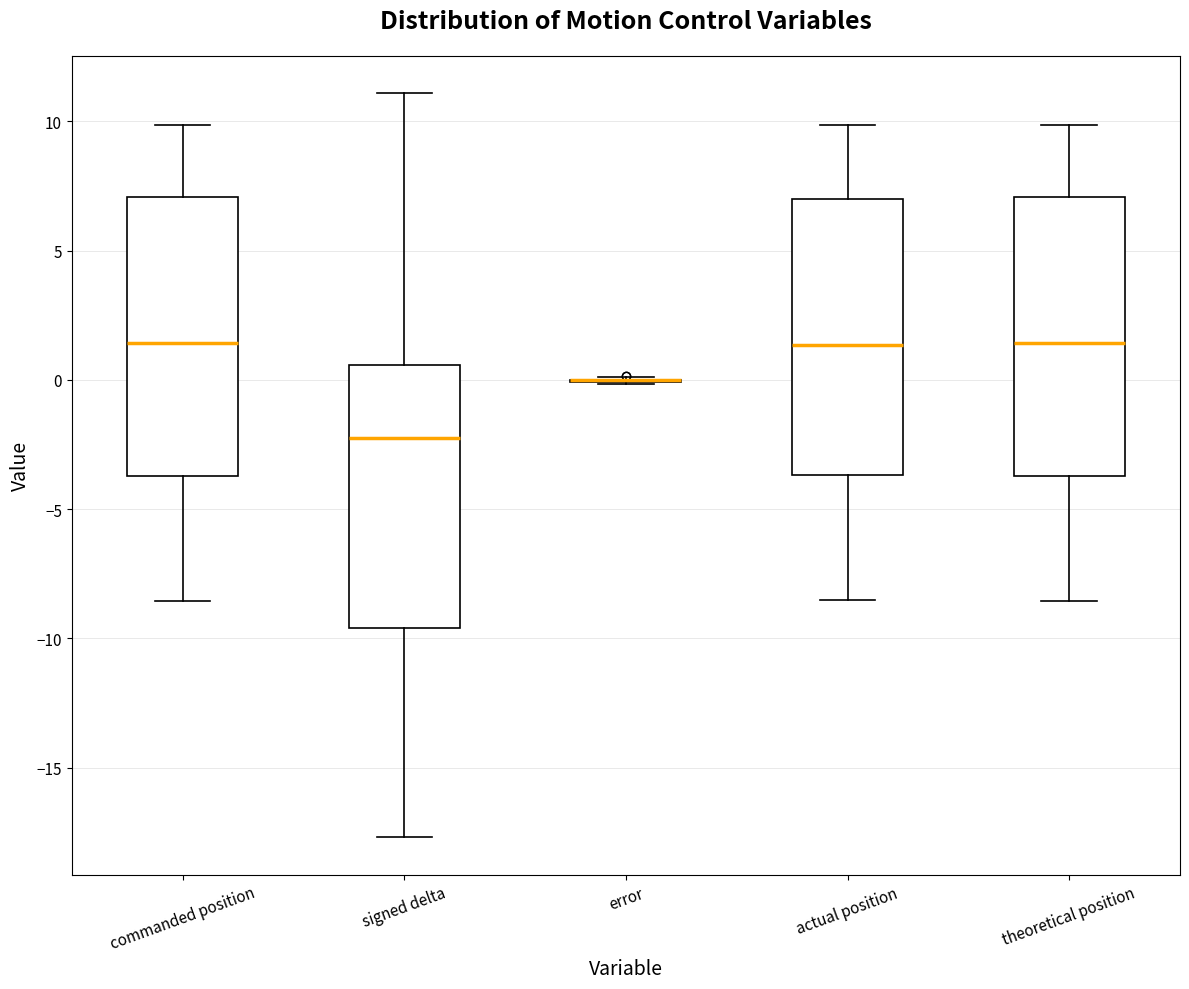

Reading left to right, transcribe this box plot: for each box, give where its median line is, the range the box spans, and where its two whiskers end, as read against the y-axis. The values are not printed on the chart, so give them approximately, as read against the axis.

commanded position: median 1.5, box -3.5 to 7.0, whiskers -8.5 to 10.0
signed delta: median -2.5, box -9.5 to 0.5, whiskers -17.5 to 11.0
error: box collapsed to a line at 0.0, whiskers 0.0 to 0.0
actual position: median 1.5, box -3.5 to 7.0, whiskers -8.5 to 10.0
theoretical position: median 1.5, box -3.5 to 7.0, whiskers -8.5 to 10.0